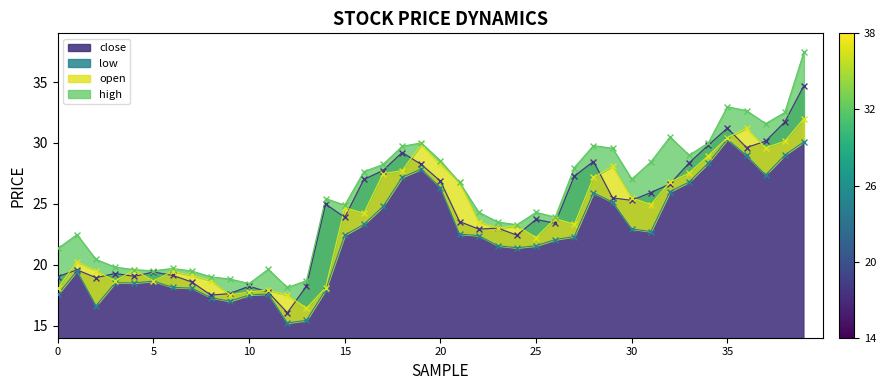

What are all the series names shown in the legend?

open, high, low, close